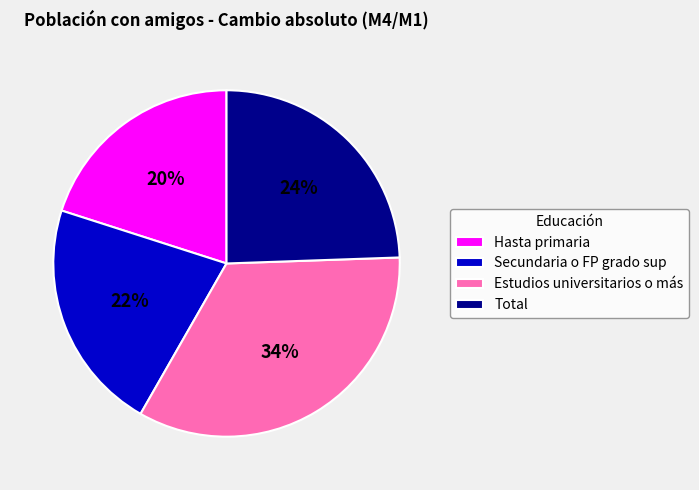

Is it true that Estudios universitarios o más is 28% of the pie?

False